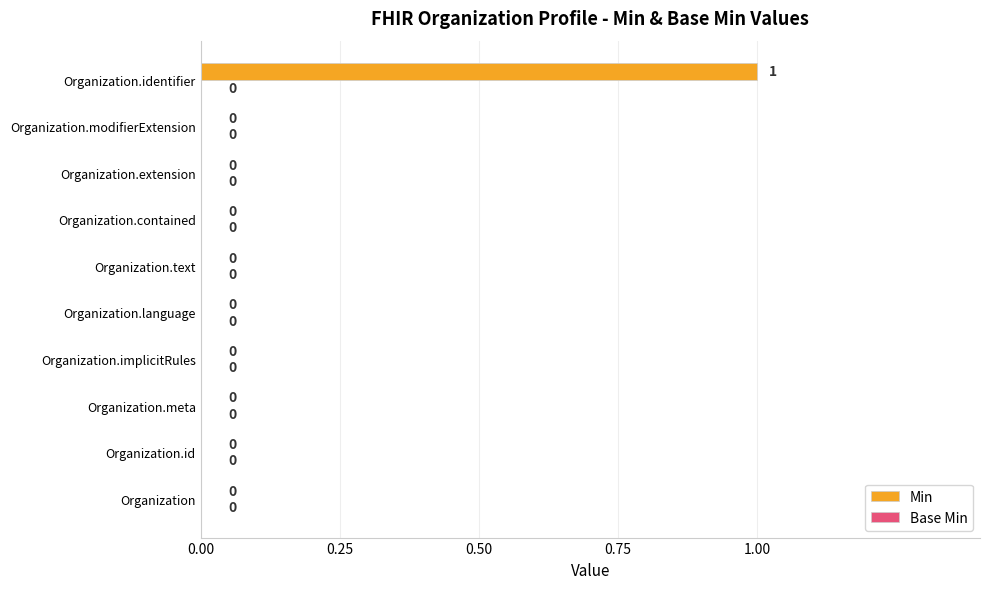

The value at Organization is 0. True or false?

True